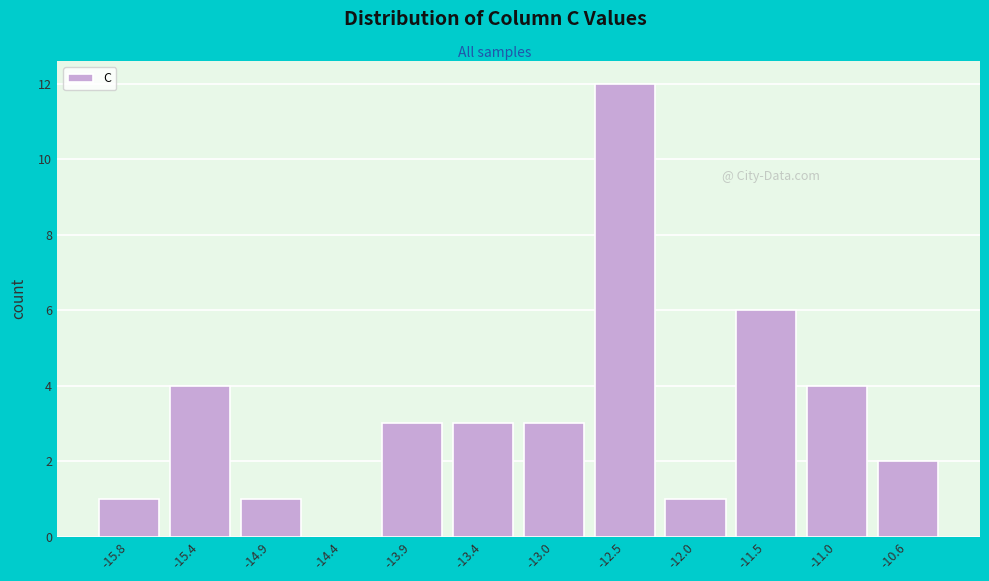

Reading right to left, transcribe all the data shown in this chart.

-10.6=2	-11.0=4	-11.5=6	-12.0=1	-12.5=12	-13.0=3	-13.4=3	-13.9=3	-14.4=0	-14.9=1	-15.4=4	-15.8=1